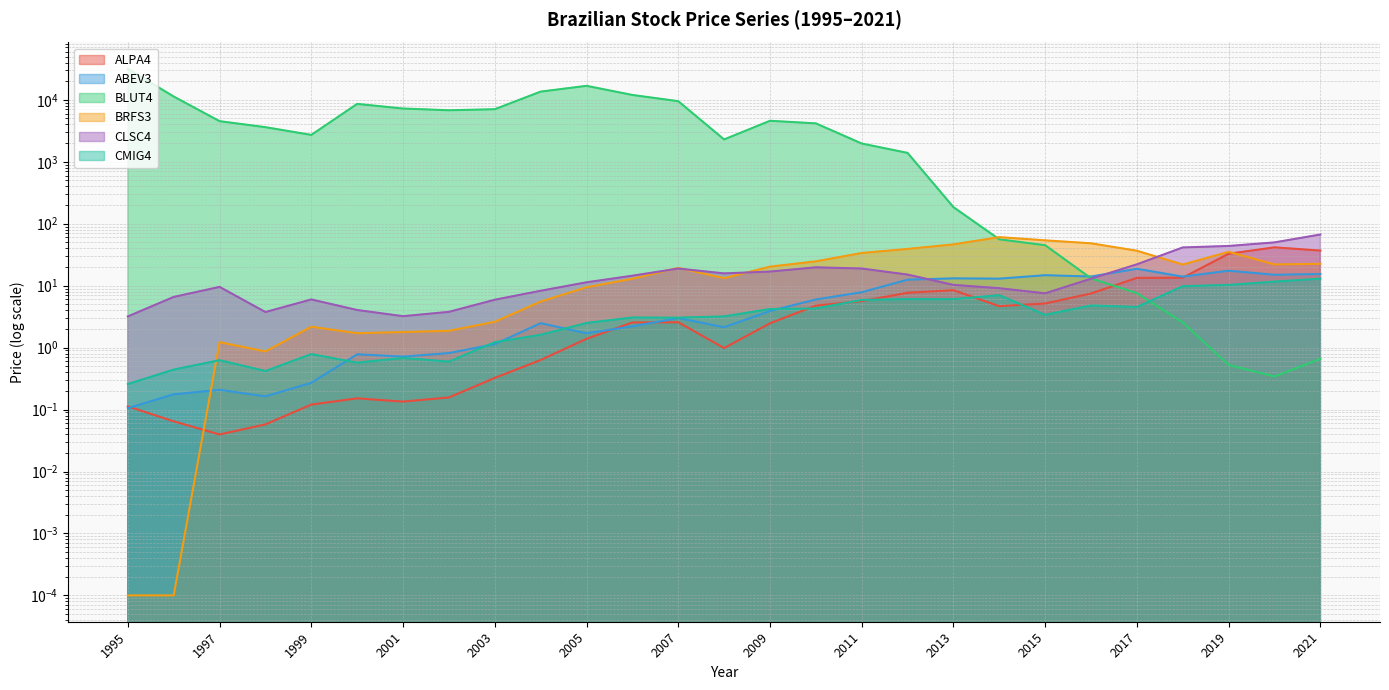

The ALPA4 series shows 5.6 at 2011. True or false?

True